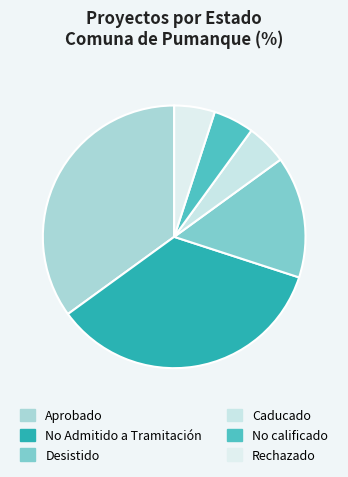

How many slices are in this pie chart?

6